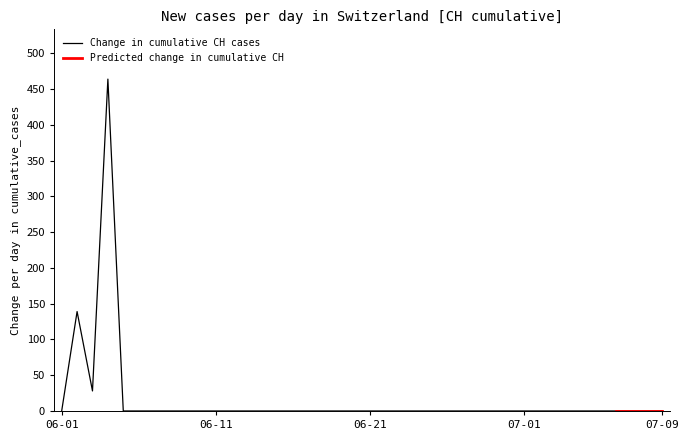

What is the maximum value for Change in cumulative CH cases?

464